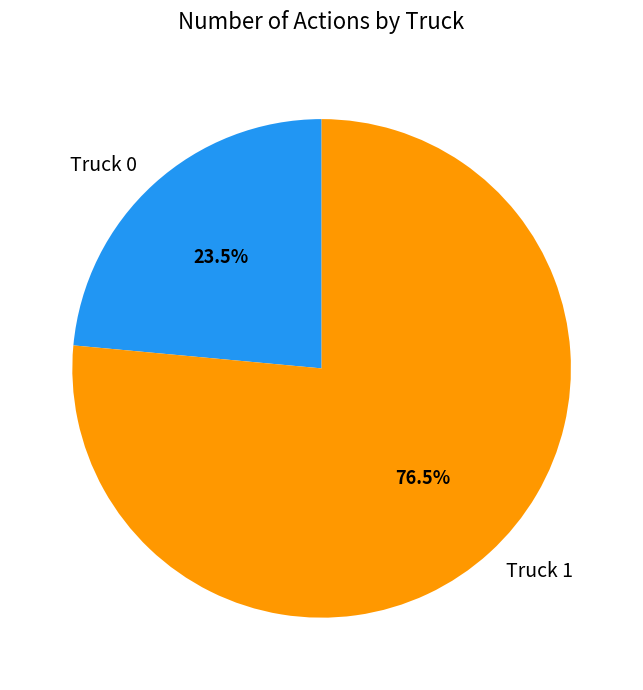

Is it true that Truck 0 is 35% of the pie?

False